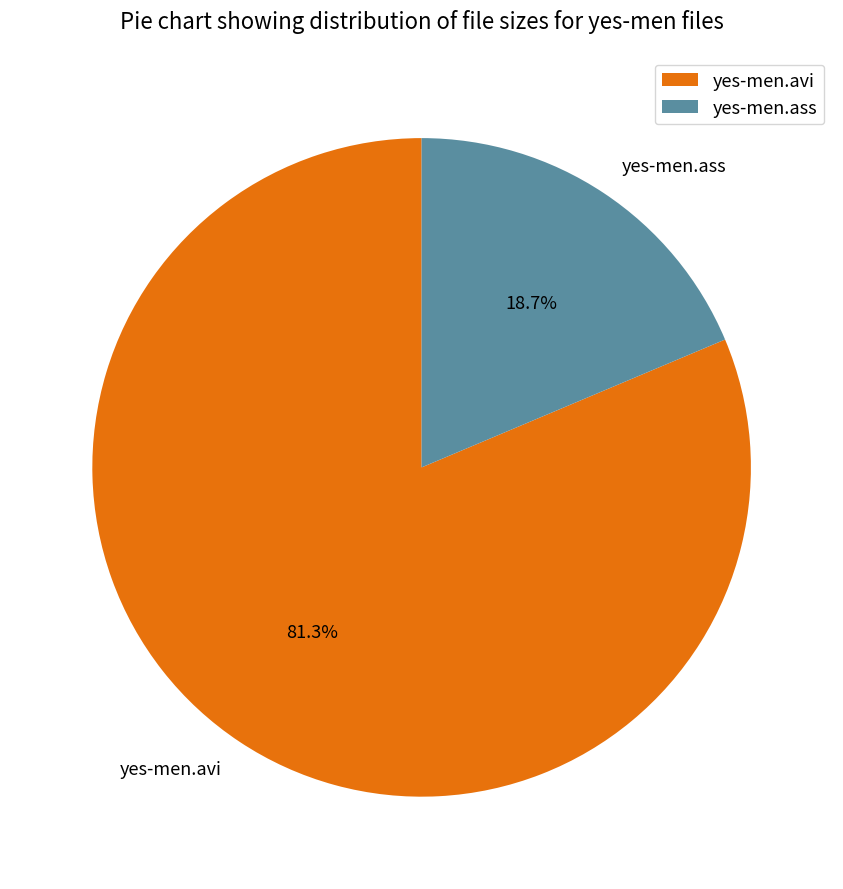

Between yes-men.ass and yes-men.avi, which is larger?

yes-men.avi